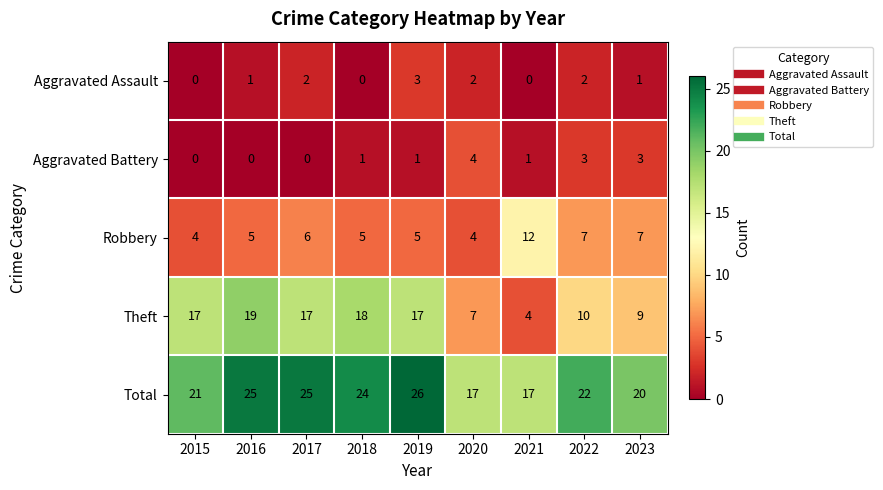

Count the number of data series in this chart.

5